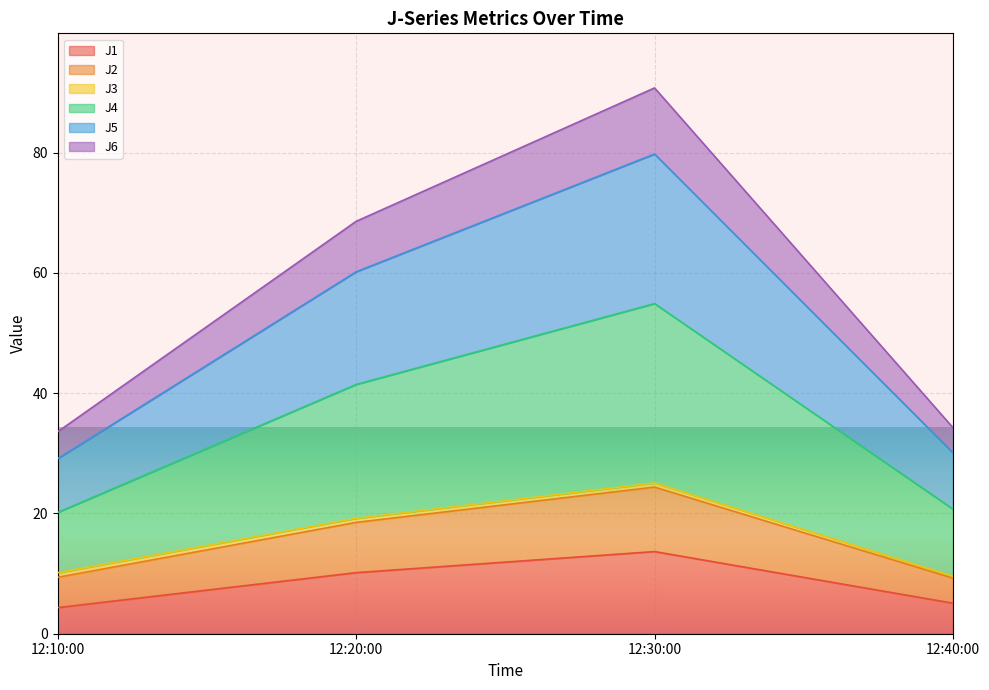

At which label does J1 reach its peak?

12:30:00